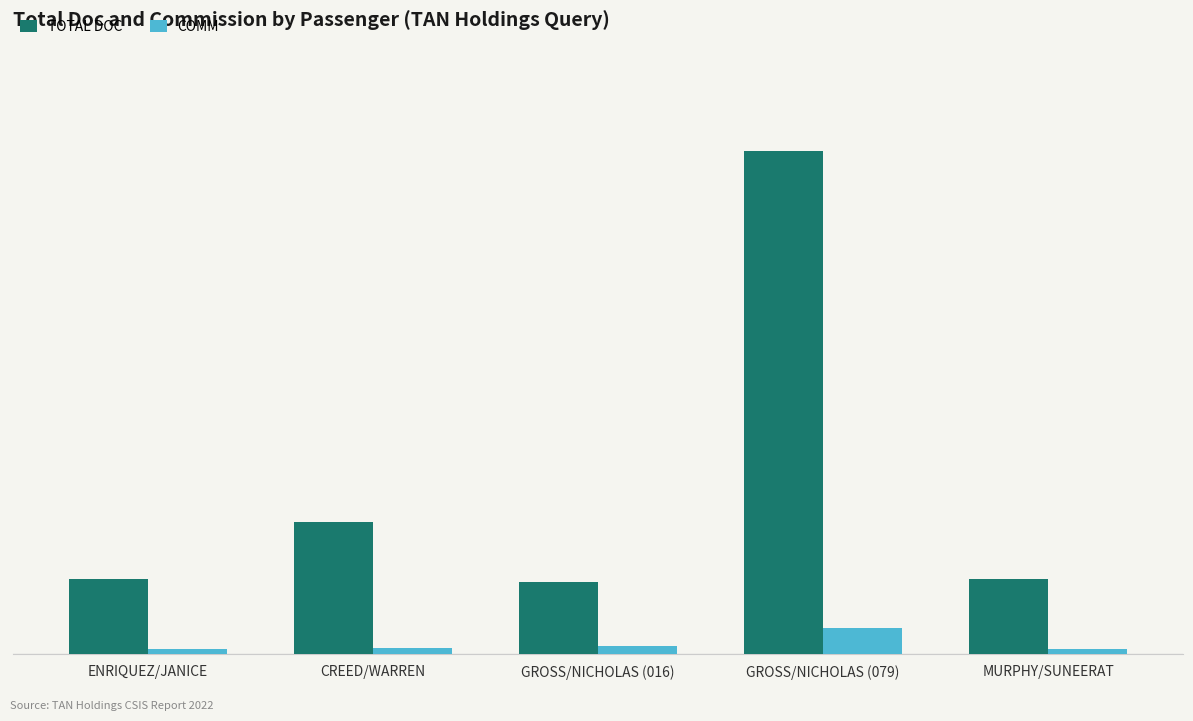

At which category is the sum across all series the highest?

GROSS/NICHOLAS (079)